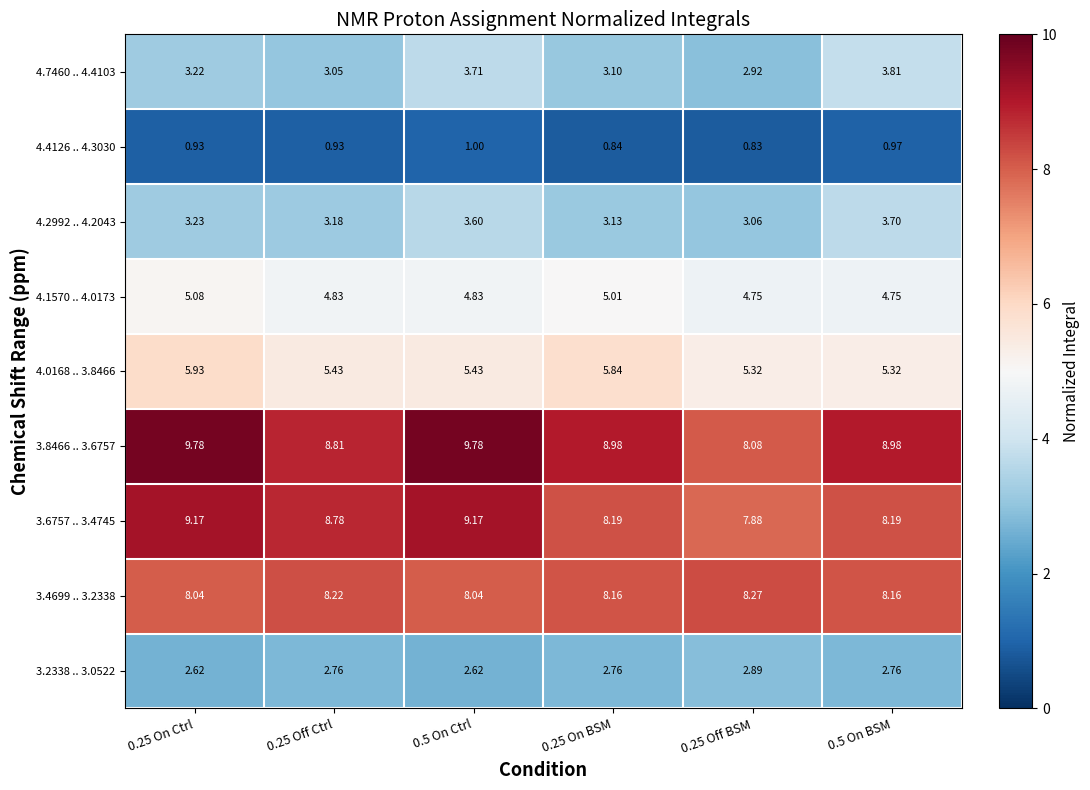

Reading right to left, list all the values displayed in this chart.

4.7460 .. 4.4103: 0.5 On BSM=3.8	0.25 Off BSM=2.9	0.25 On BSM=3.1	0.5 On Ctrl=3.7	0.25 Off Ctrl=3.0	0.25 On Ctrl=3.2
4.4126 .. 4.3030: 0.5 On BSM=1.0	0.25 Off BSM=0.8	0.25 On BSM=0.8	0.5 On Ctrl=1.0	0.25 Off Ctrl=0.9	0.25 On Ctrl=0.9
4.2992 .. 4.2043: 0.5 On BSM=3.7	0.25 Off BSM=3.1	0.25 On BSM=3.1	0.5 On Ctrl=3.6	0.25 Off Ctrl=3.2	0.25 On Ctrl=3.2
4.1570 .. 4.0173: 0.5 On BSM=4.8	0.25 Off BSM=4.8	0.25 On BSM=5.0	0.5 On Ctrl=4.8	0.25 Off Ctrl=4.8	0.25 On Ctrl=5.1
4.0168 .. 3.8466: 0.5 On BSM=5.3	0.25 Off BSM=5.3	0.25 On BSM=5.8	0.5 On Ctrl=5.4	0.25 Off Ctrl=5.4	0.25 On Ctrl=5.9
3.8466 .. 3.6757: 0.5 On BSM=9.0	0.25 Off BSM=8.1	0.25 On BSM=9.0	0.5 On Ctrl=9.8	0.25 Off Ctrl=8.8	0.25 On Ctrl=9.8
3.6757 .. 3.4745: 0.5 On BSM=8.2	0.25 Off BSM=7.9	0.25 On BSM=8.2	0.5 On Ctrl=9.2	0.25 Off Ctrl=8.8	0.25 On Ctrl=9.2
3.4699 .. 3.2338: 0.5 On BSM=8.2	0.25 Off BSM=8.3	0.25 On BSM=8.2	0.5 On Ctrl=8.0	0.25 Off Ctrl=8.2	0.25 On Ctrl=8.0
3.2338 .. 3.0522: 0.5 On BSM=2.8	0.25 Off BSM=2.9	0.25 On BSM=2.8	0.5 On Ctrl=2.6	0.25 Off Ctrl=2.8	0.25 On Ctrl=2.6